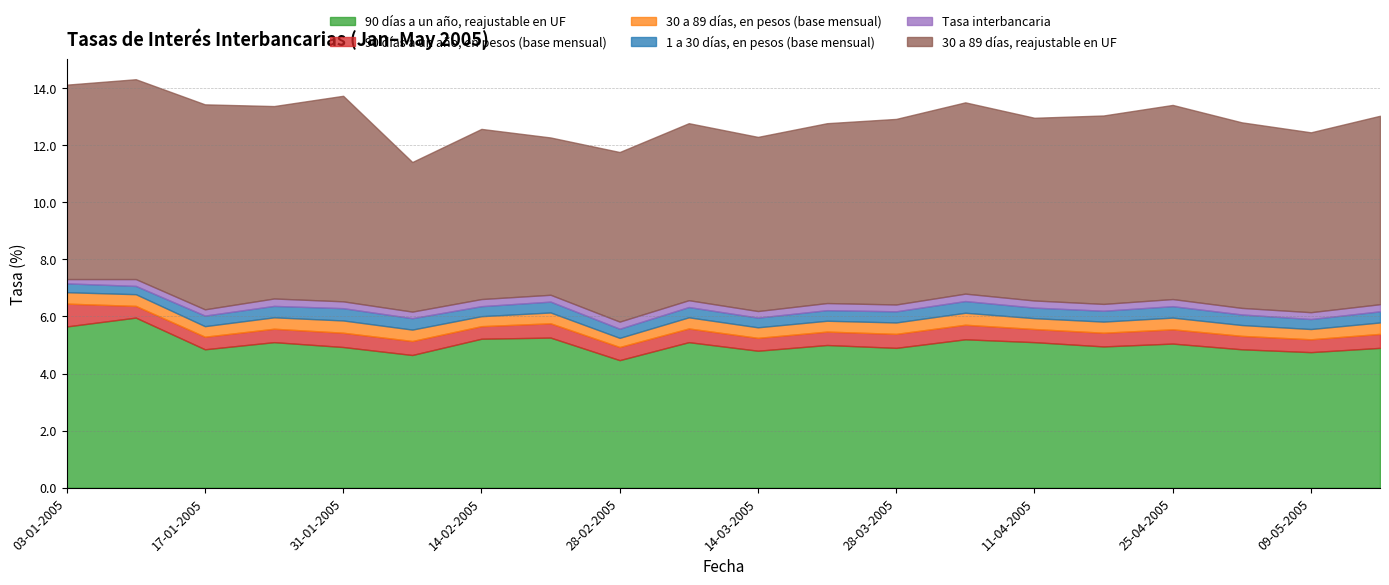

Reading left to right, transcribe all the data shown in this chart.

90 días a un año, reajustable en UF: 5.7	6.0	4.8	5.1	4.9	4.7	5.2	5.3	4.5	5.1	4.8	5.0	4.9	5.2	5.1	5.0	5.0	4.8	4.8	4.9
90 días a un año, en pesos (base mensual): 0.8	0.4	0.4	0.5	0.5	0.5	0.4	0.5	0.5	0.5	0.5	0.5	0.5	0.5	0.5	0.5	0.5	0.5	0.5	0.5
30 a 89 días, en pesos (base mensual): 0.4	0.4	0.4	0.4	0.4	0.4	0.3	0.4	0.3	0.4	0.4	0.4	0.4	0.4	0.4	0.4	0.4	0.4	0.4	0.4
1 a 30 días, en pesos (base mensual): 0.3	0.3	0.4	0.4	0.4	0.4	0.3	0.4	0.3	0.4	0.3	0.4	0.4	0.4	0.4	0.4	0.4	0.4	0.3	0.4
Tasa interbancaria: 0.1	0.2	0.2	0.3	0.2	0.2	0.2	0.2	0.2	0.2	0.2	0.2	0.2	0.3	0.2	0.2	0.2	0.2	0.2	0.2
30 a 89 días, reajustable en UF: 6.8	7.0	7.2	6.7	7.2	5.2	6.0	5.5	5.9	6.2	6.1	6.3	6.5	6.7	6.4	6.6	6.8	6.5	6.3	6.6